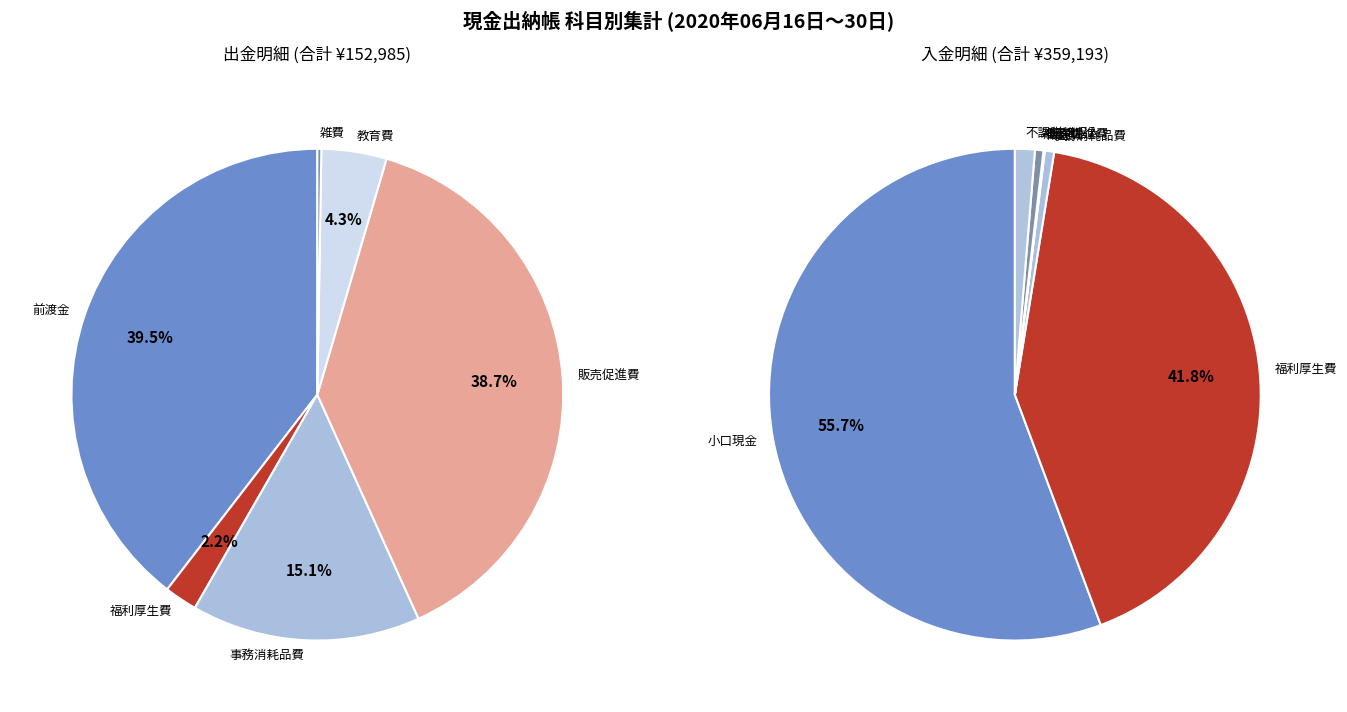

Which category has the biggest portion of the pie?

前渡金